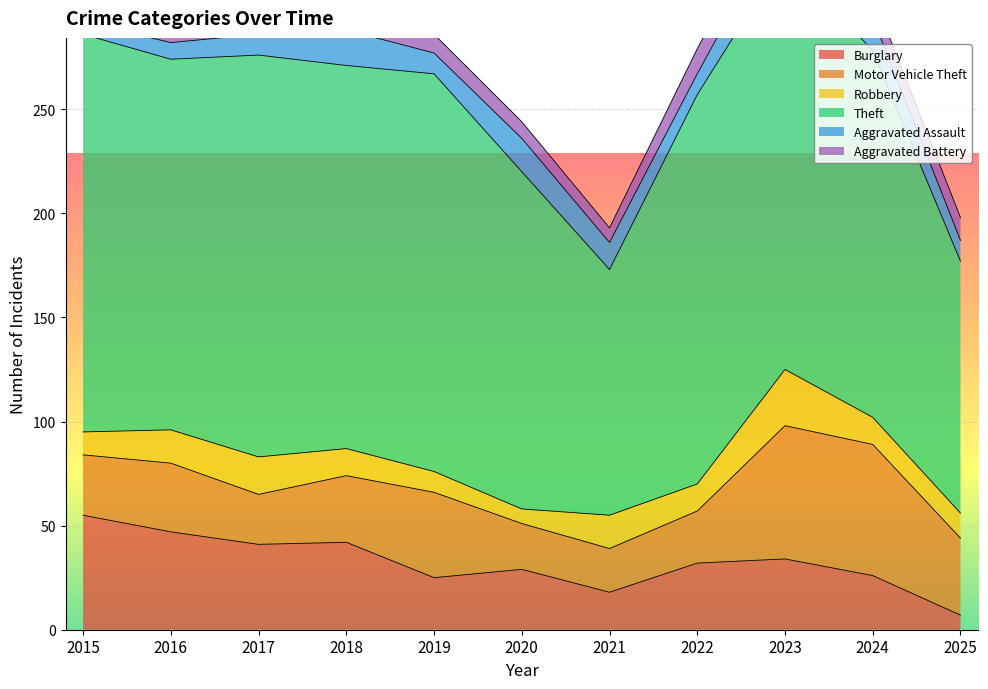

In Burglary, how many points are higher than both neighbors (excluding endpoints)?

3